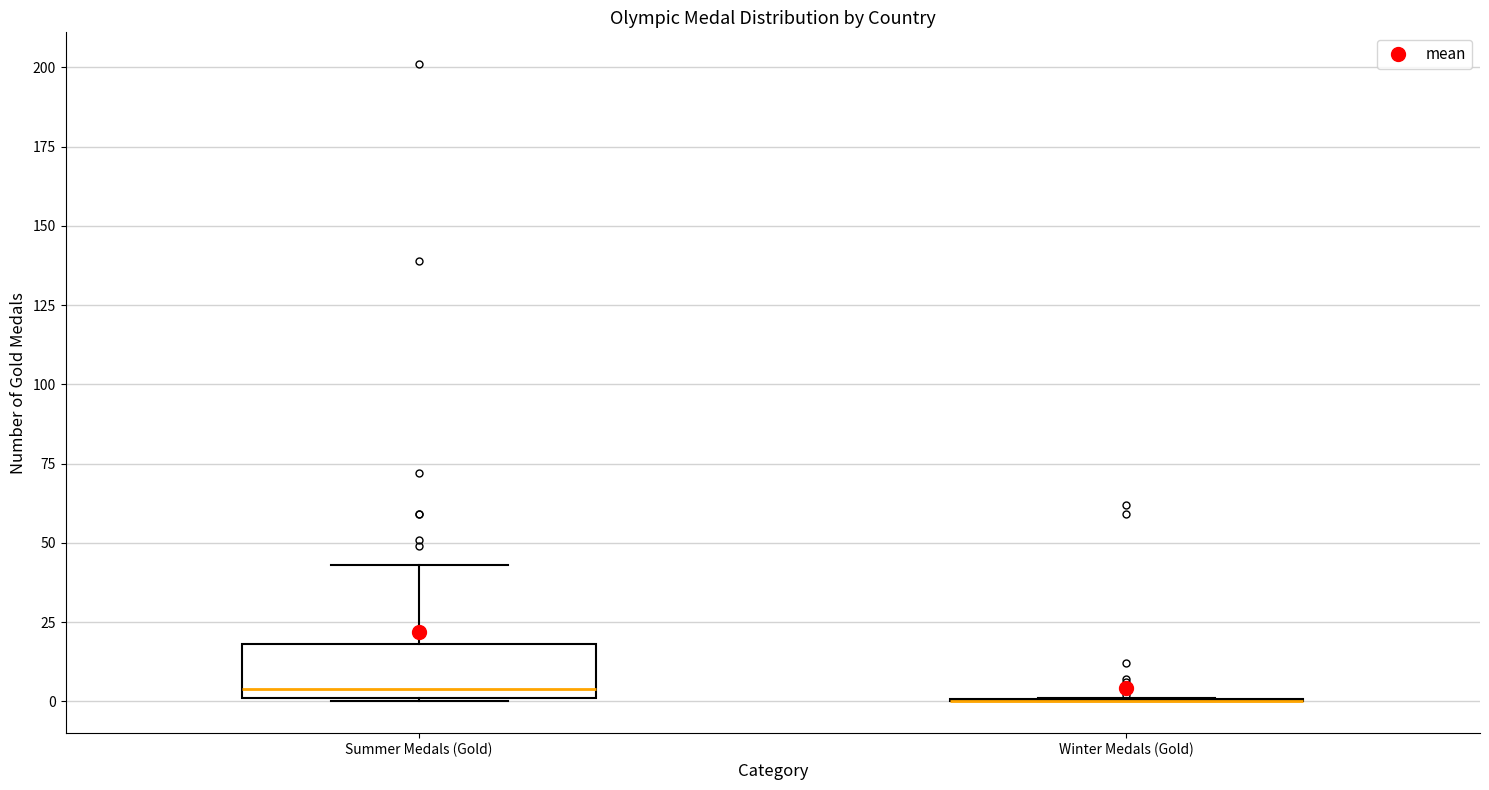

Which box is the tallest, from its lower edge to its upper edge?

Summer Medals (Gold)